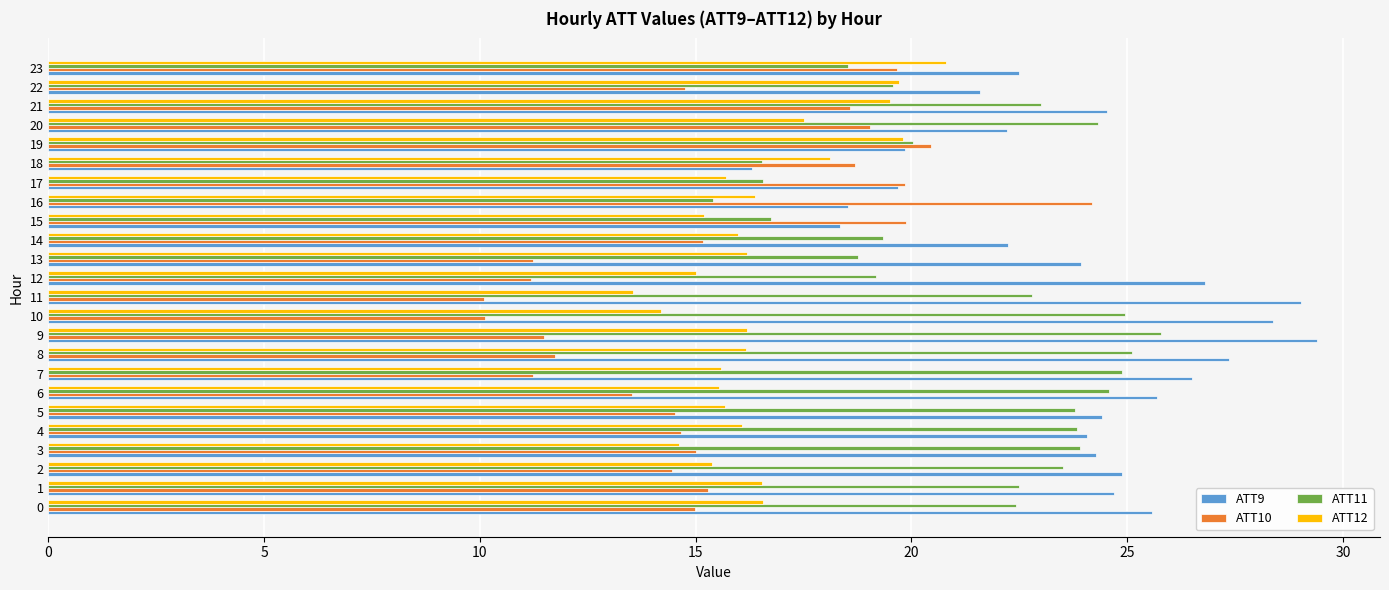

How many data points does each series have?

24